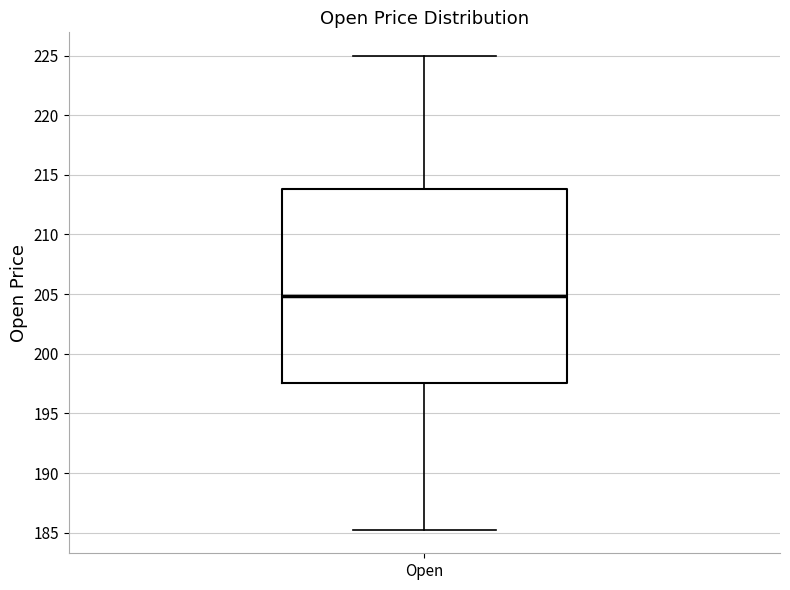

Read this box plot against the y-axis: the position of the median line, the range covered by the box, and the ends of both whiskers. The values are not printed on the chart, so give them approximately, as read against the axis.

median 205.0, box 197.5 to 214.0, whiskers 185.5 to 225.0